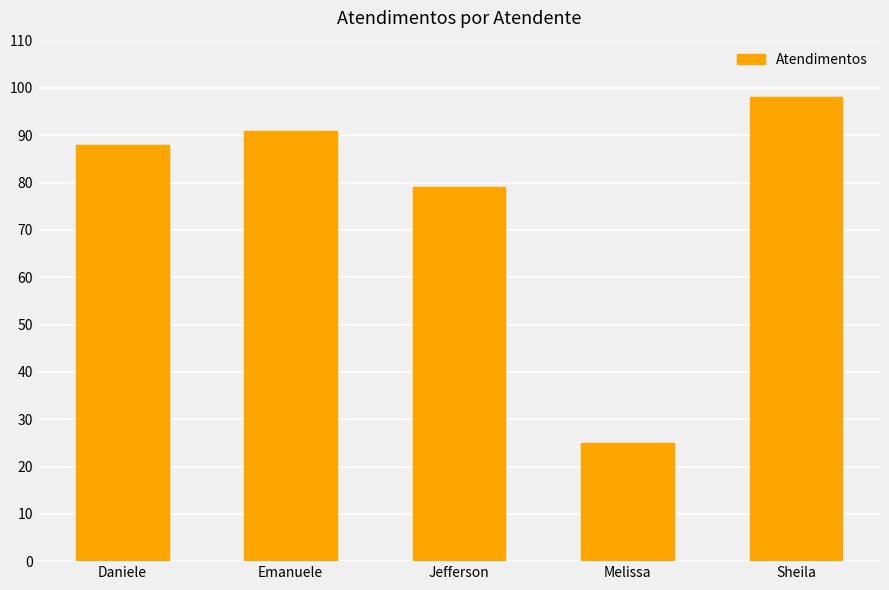

Which has a higher value, Melissa or Daniele?

Daniele